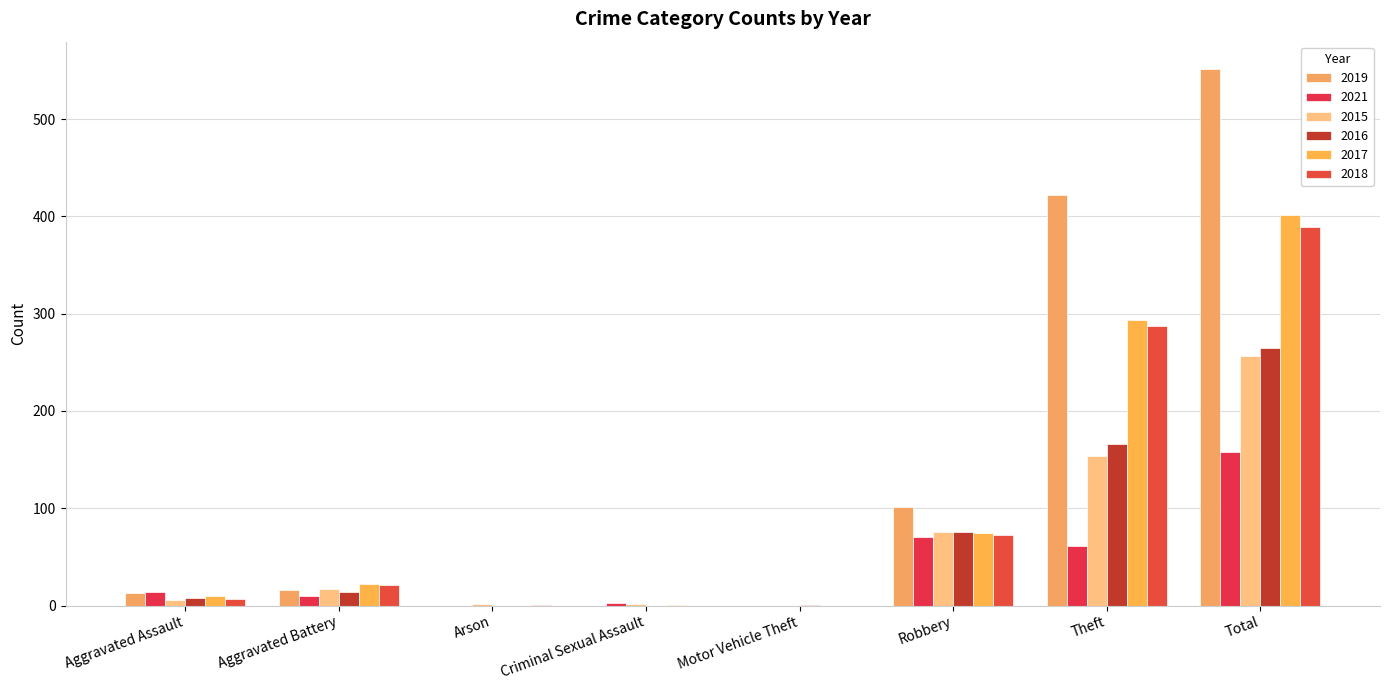

Where is 2021 nearest to the value 79?

Robbery